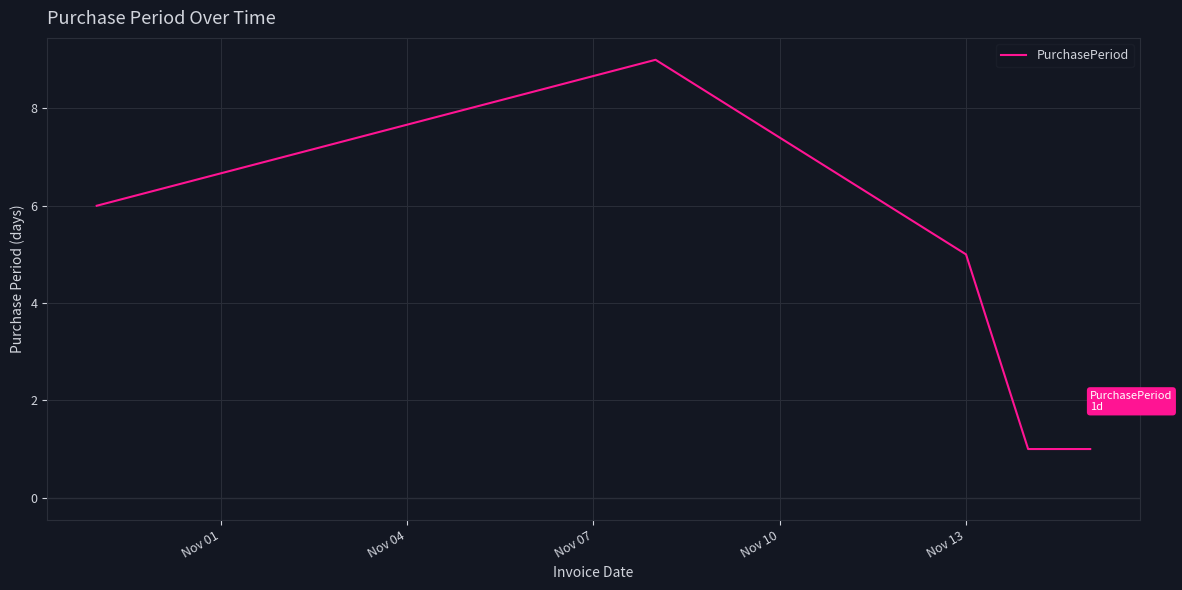

Reading right to left, list all the values displayed in this chart.

1	1	5	9	6